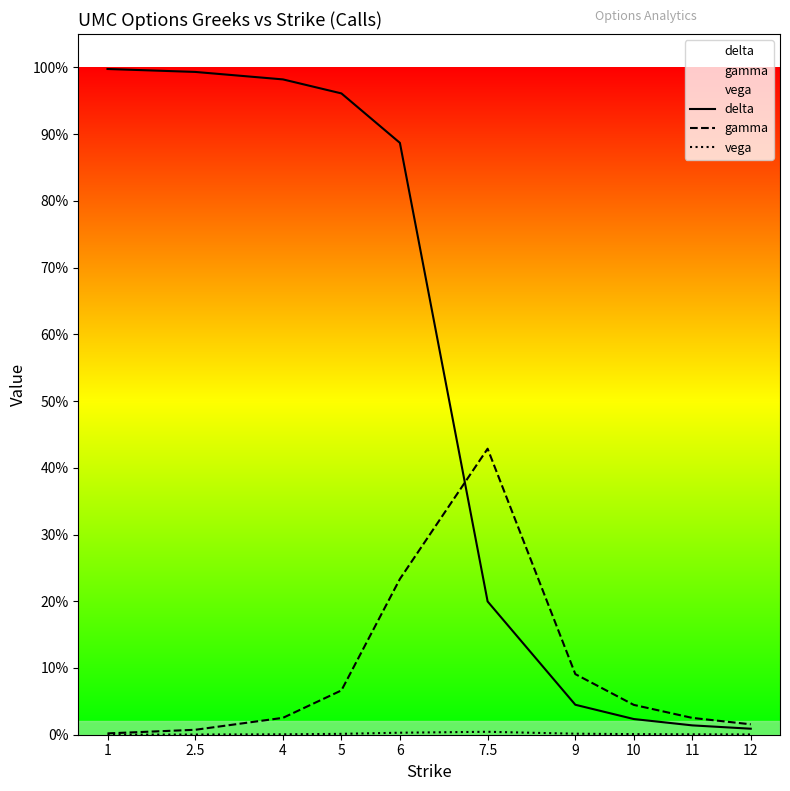

What are all the series names shown in the legend?

delta, gamma, vega